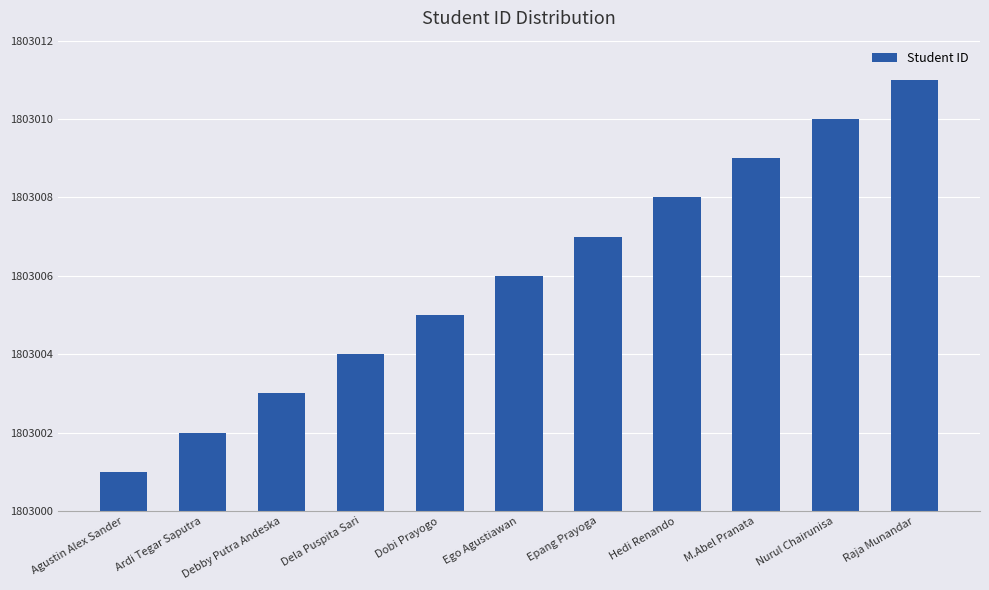

Count the values in the range 1803003 to 1803009.

7